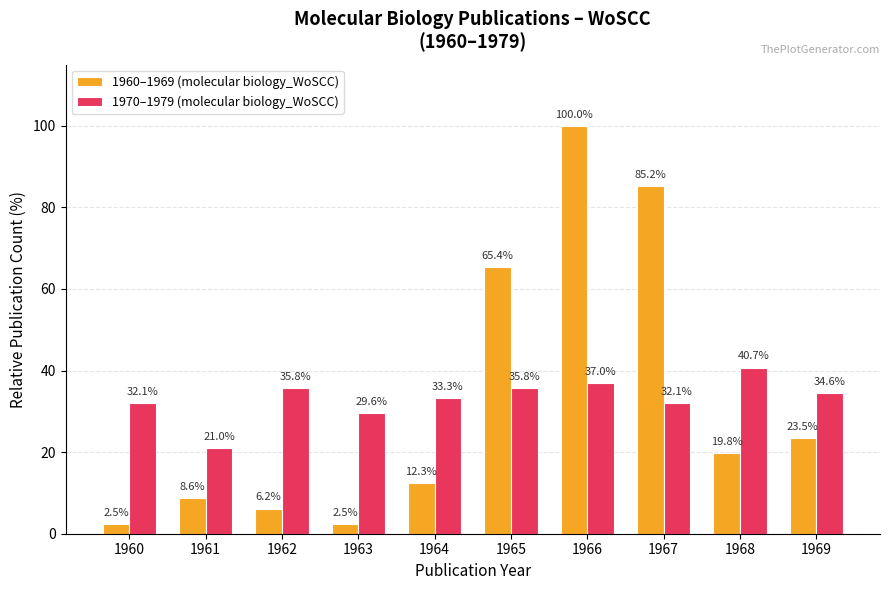

What is the sum of the 1970–1979 (molecular biology_WoSCC) values at 1960 and 1967?

64.2